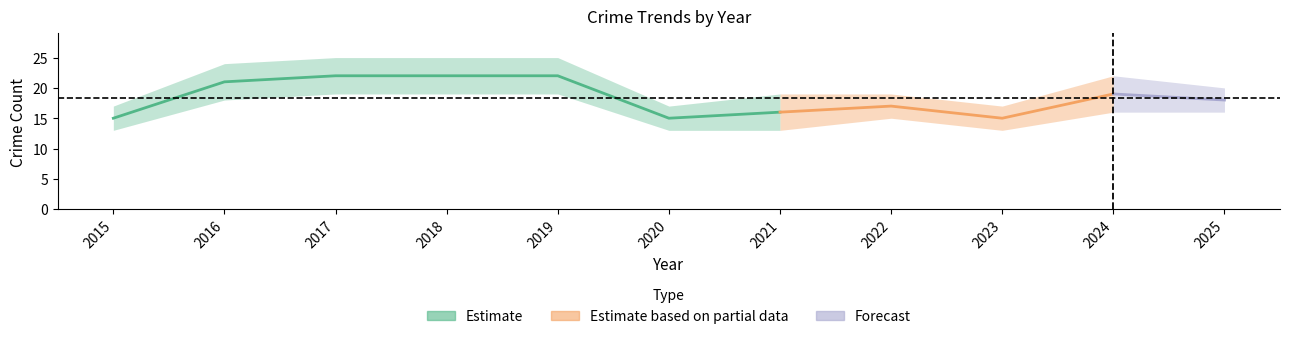

At how many categories does at least one series exceed 17?

6